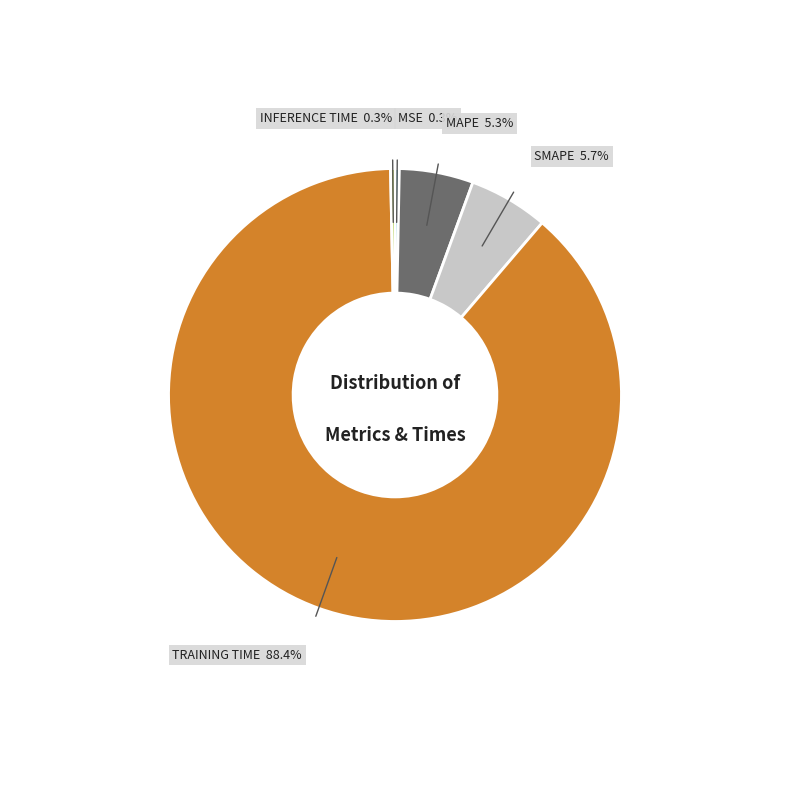

Is there a majority slice in this chart?

Yes